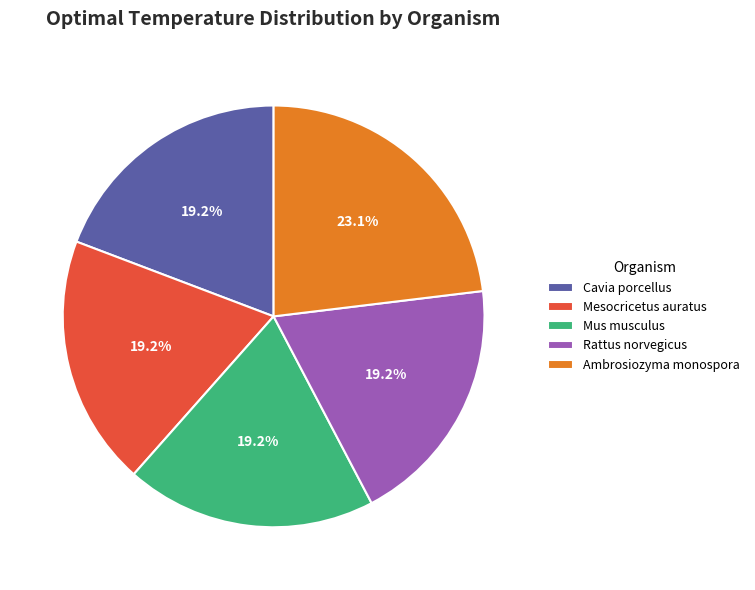

Is it true that Cavia porcellus is 19% of the pie?

True